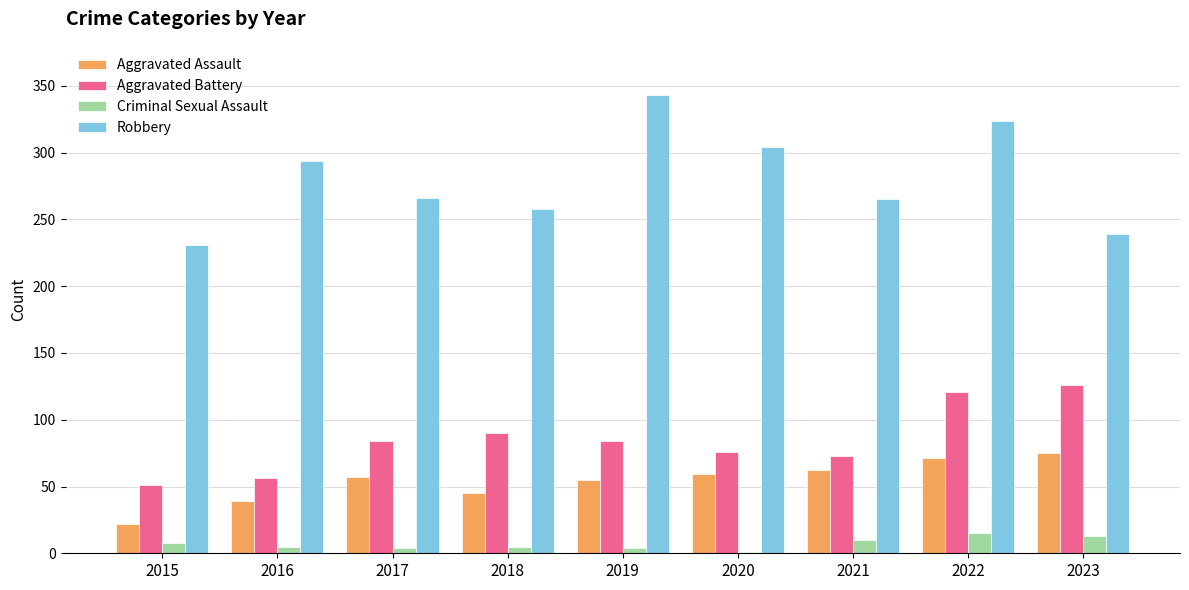

Which series changed the most between 2015 and 2021?

Aggravated Assault